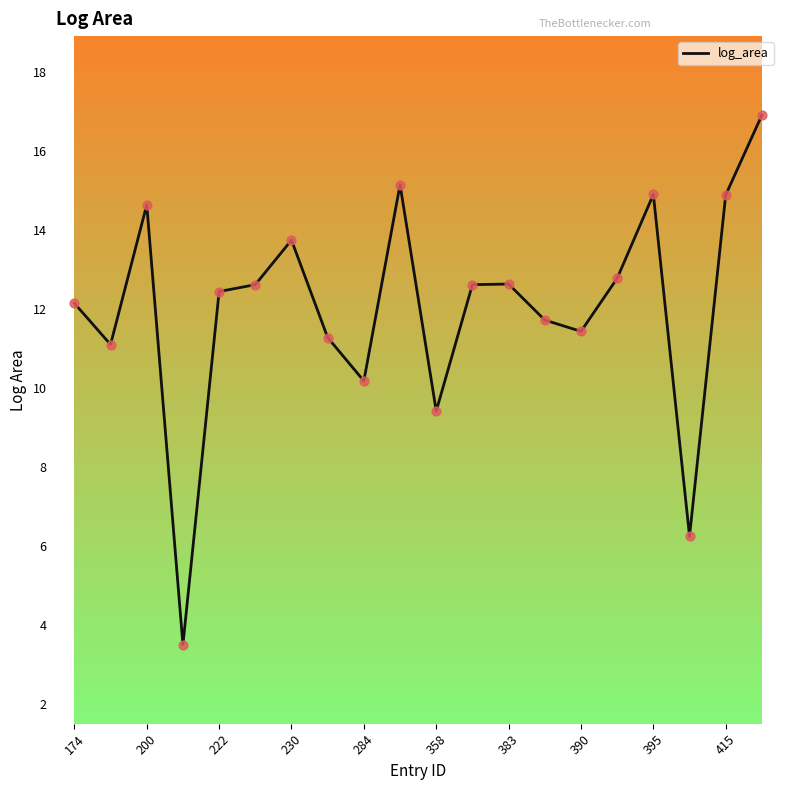

What is the difference between the maximum and minimum values?

13.4